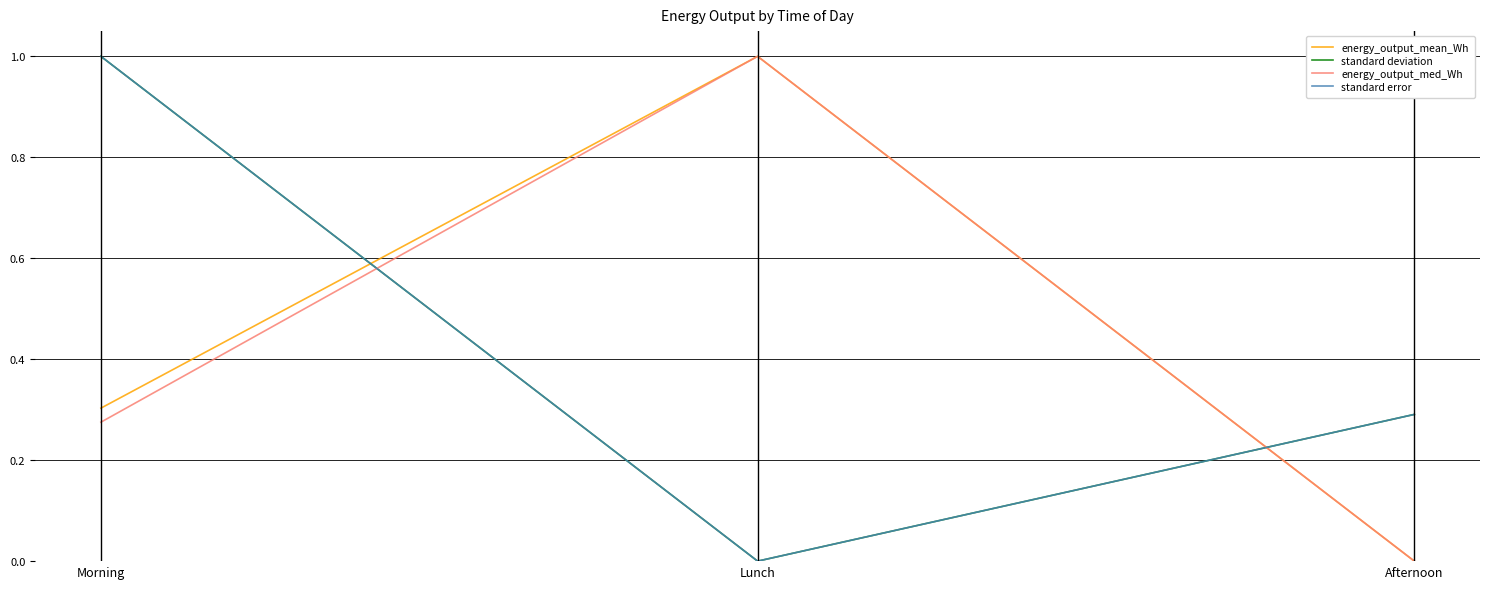

Does the chart have visible grid lines?

Yes